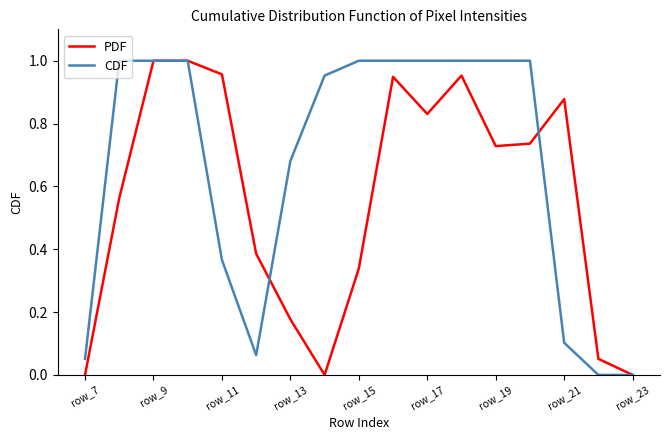

What are all the series names shown in the legend?

PDF, CDF